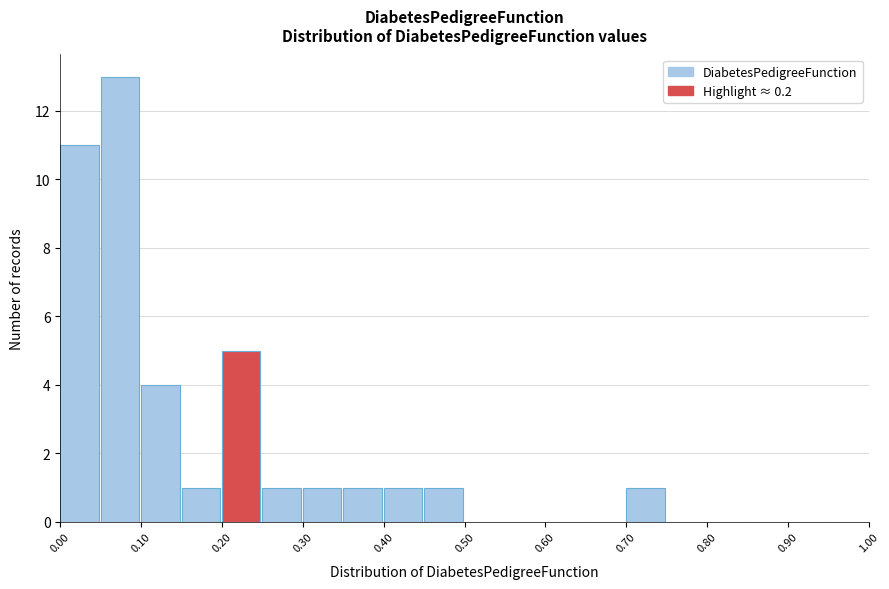

How tall is the bar that spans 0.00 to 0.05 on the x-axis? The values are not printed on the chart, so give them approximately, as read against the axis.

11